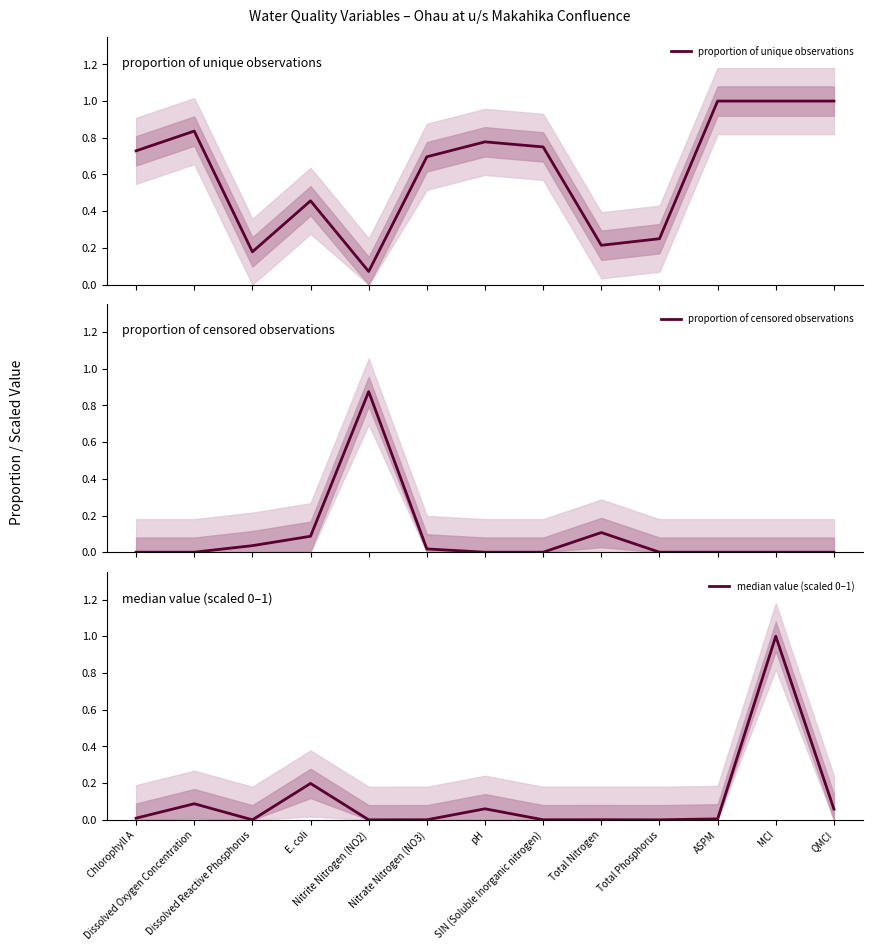

Is the value of proportion of censored observations at Total Phosphorus greater than the value of proportion of unique observations at E. coli?

No